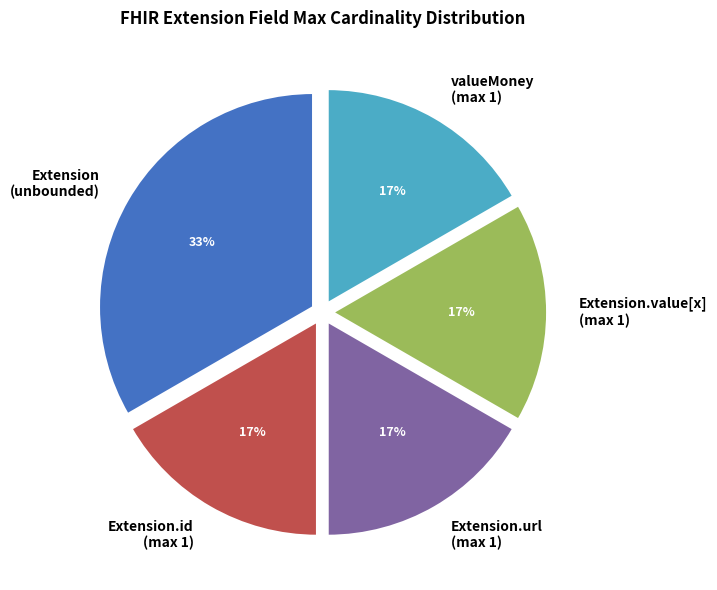

Does any single category account for the majority?

No